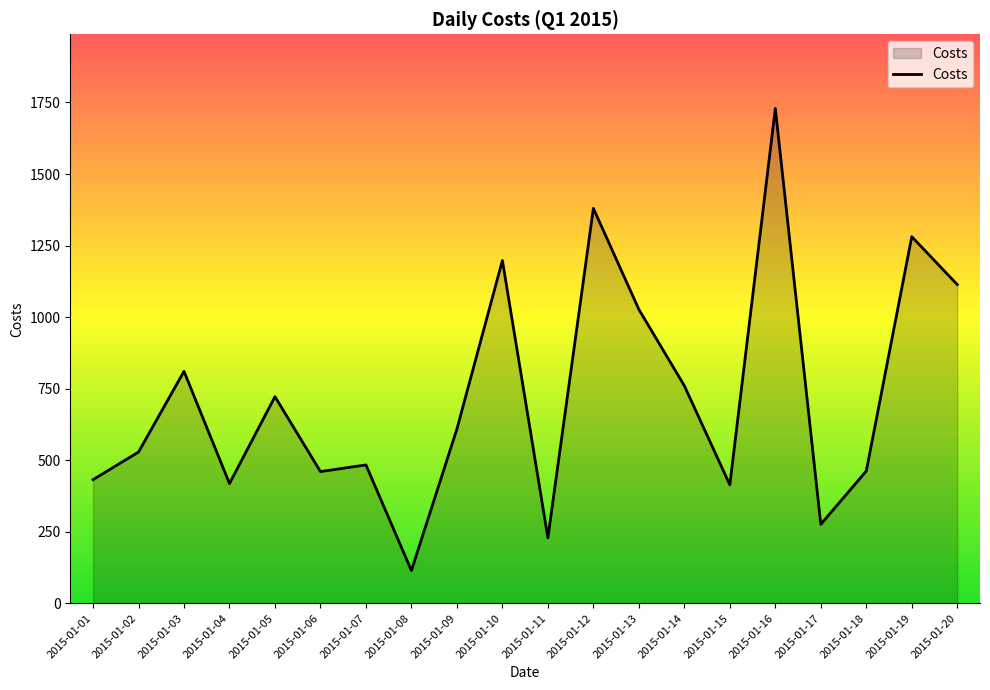

How many interior local valleys (lower than both neighbors) does the data have?

6